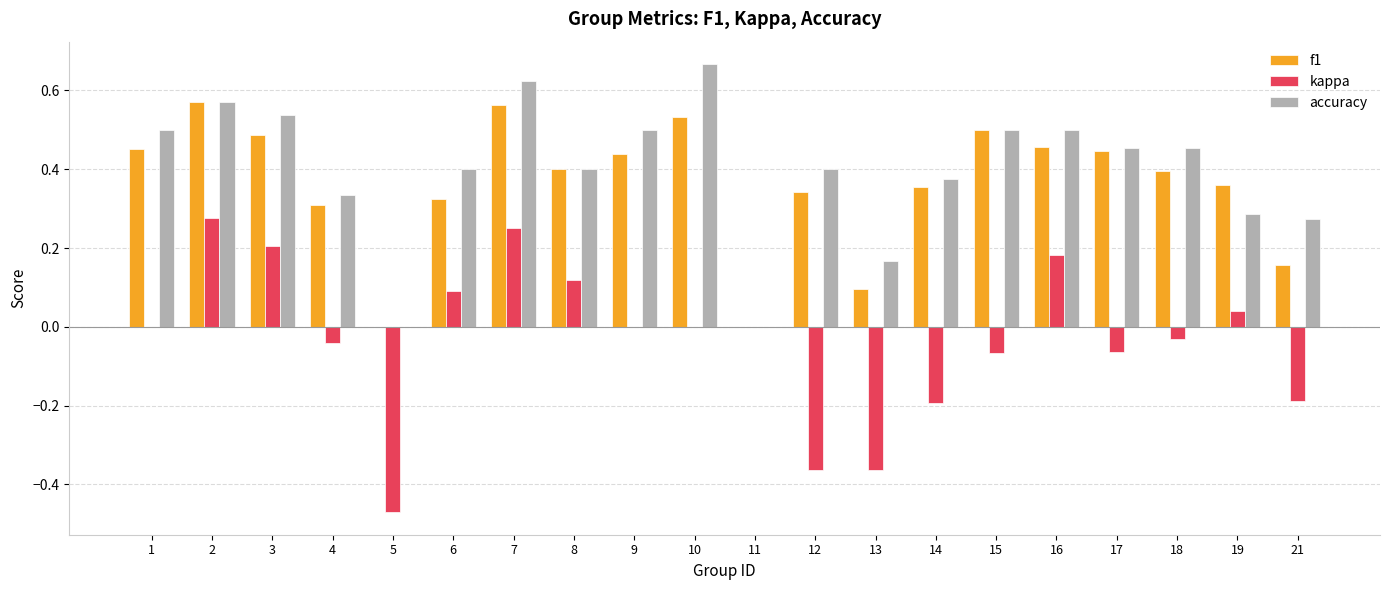

True or false: accuracy has a value of 0.9 at 7.

False